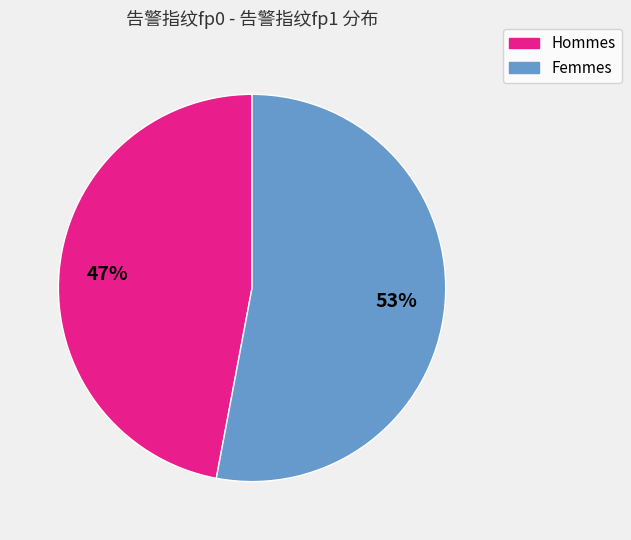

How many segments does this pie chart have?

2